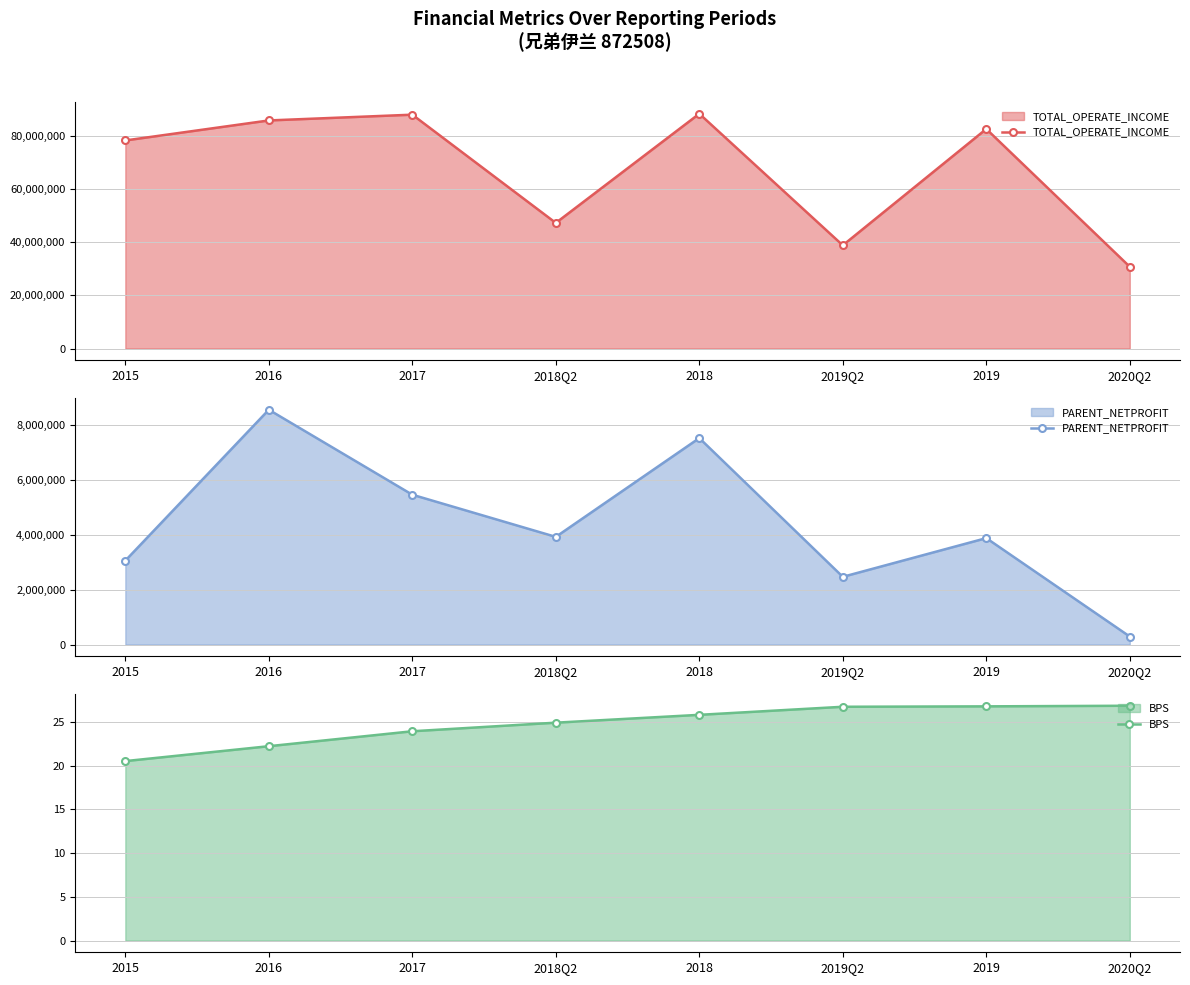

How many data points in TOTAL_OPERATE_INCOME are above 82710529?

4